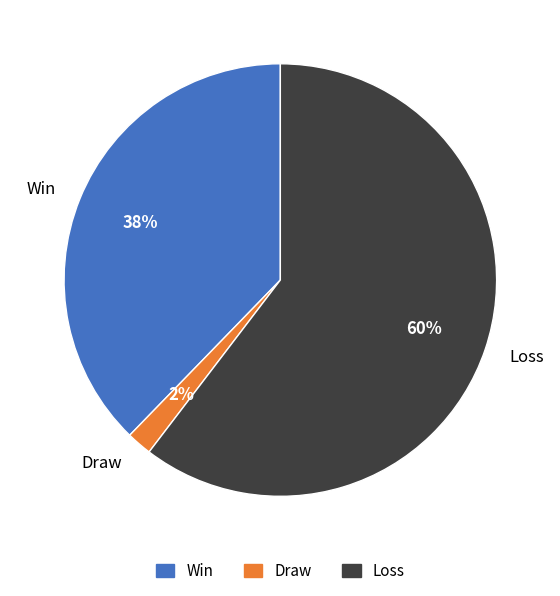

To the nearest percent, what is the average slice percentage?

33%